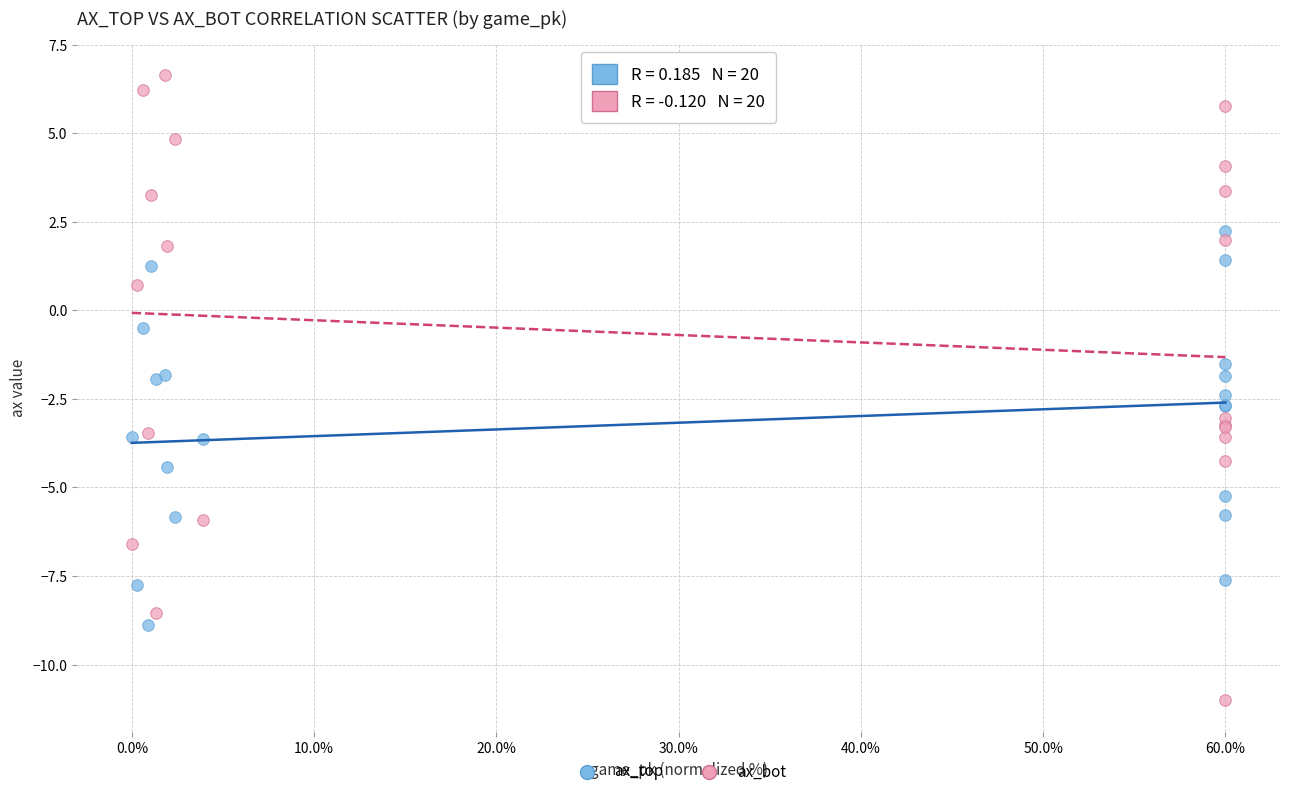

Which series contains the highest Y value?

ax_bot